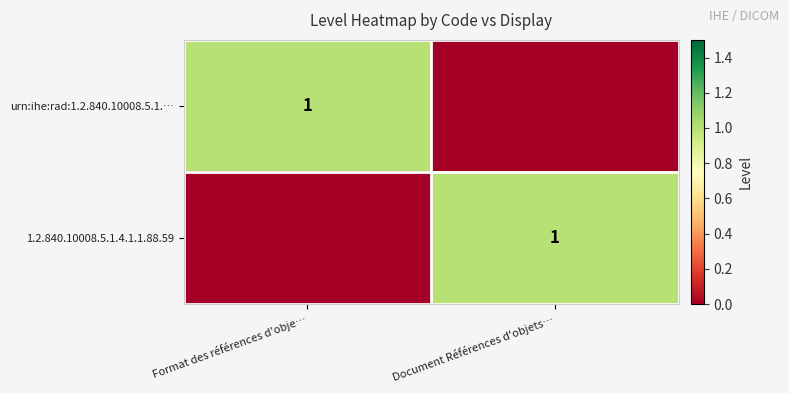

Is it true that urn:ihe:rad:1.2.840.10008.5.1.… equals 0 at Format des références d'obje…?

False